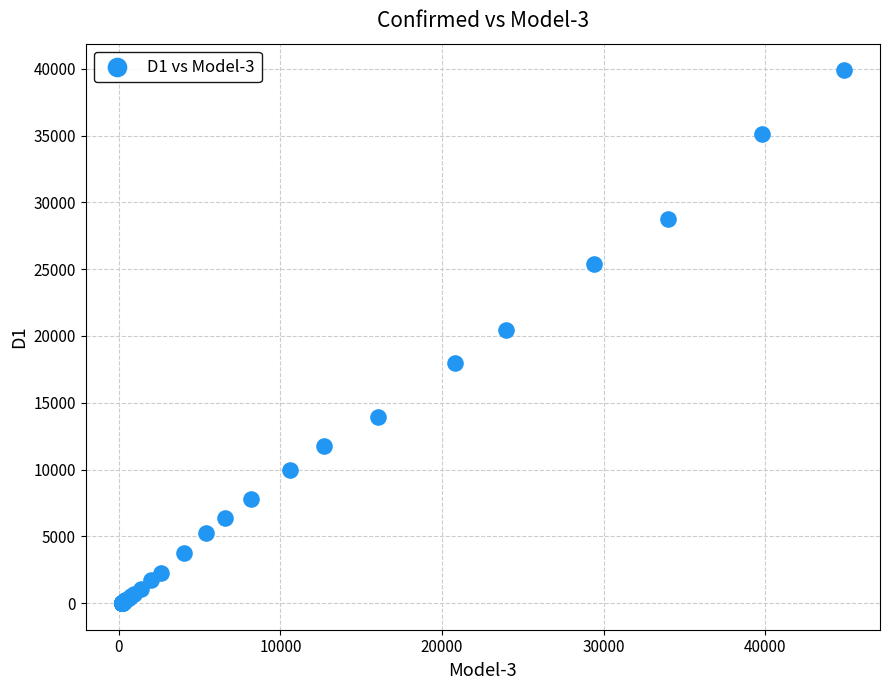

What Y value in the scatter plot is closest to 19943?

20410